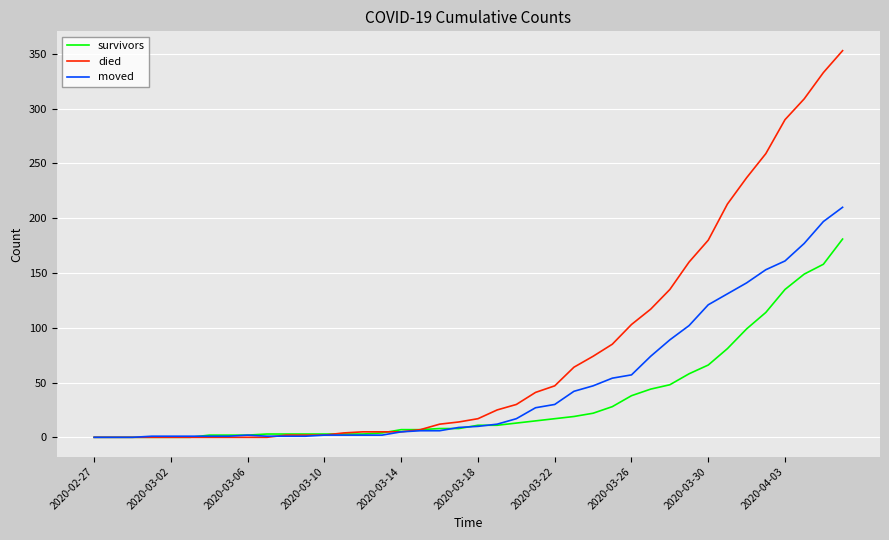

Which series has the widest spread of values?

died